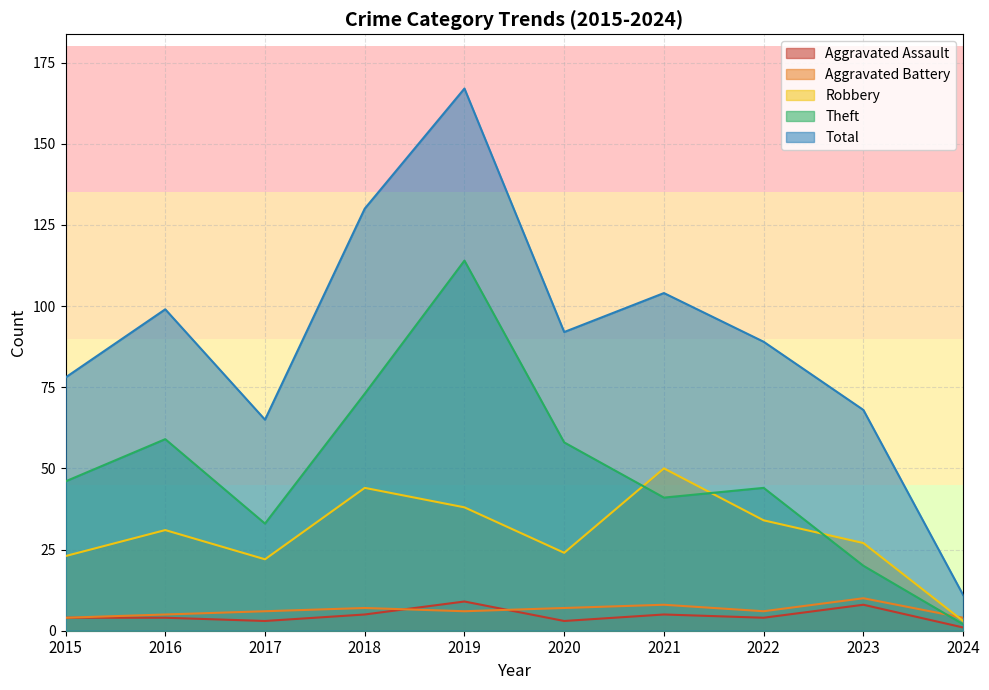

True or false: Aggravated Battery and Total cross at least once.

False